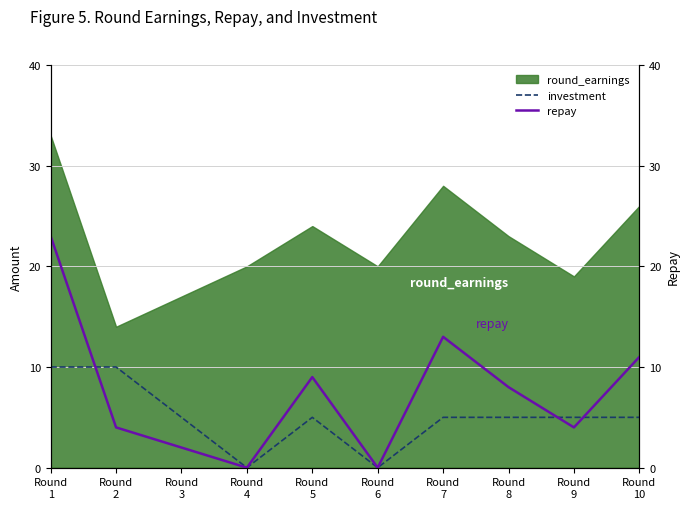

At which category is the sum across all series the highest?

Round
1